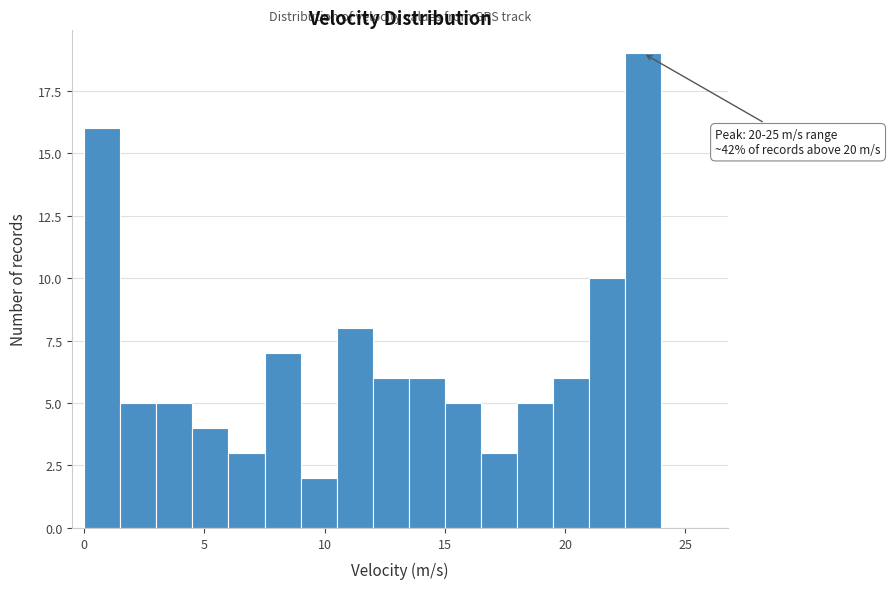

Around what value on the x-axis is the tallest bar? Give the approximate position of its centre, as read against the axis.

23.5